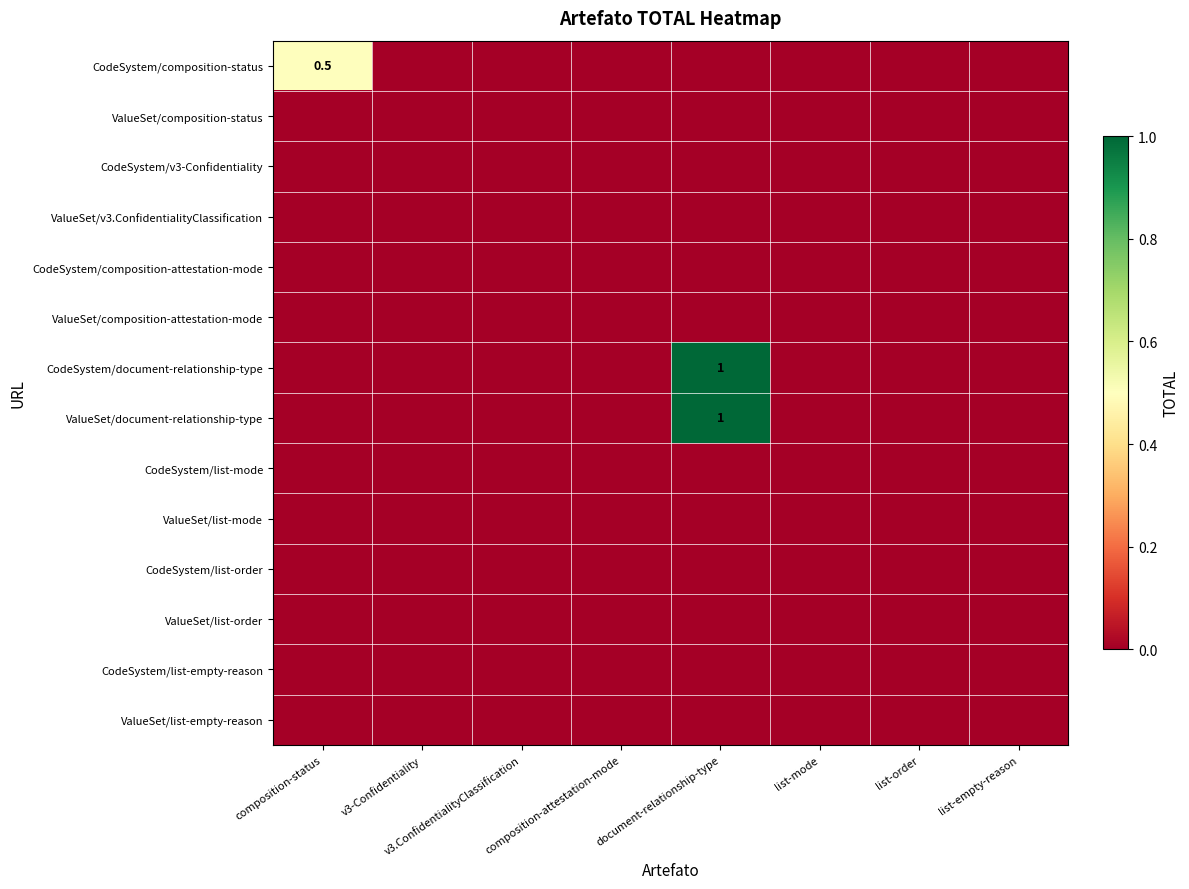

Is the value of ValueSet/list-empty-reason at v3-Confidentiality greater than the value of ValueSet/composition-attestation-mode at list-empty-reason?

No